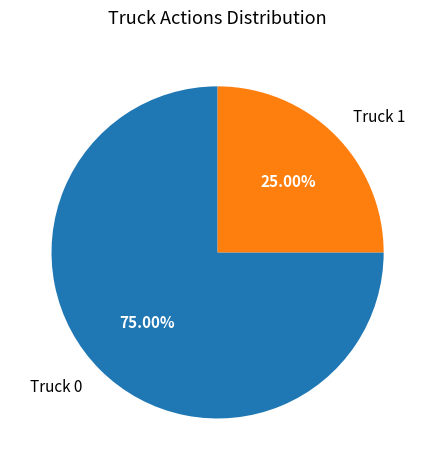

How many segments does this pie chart have?

2